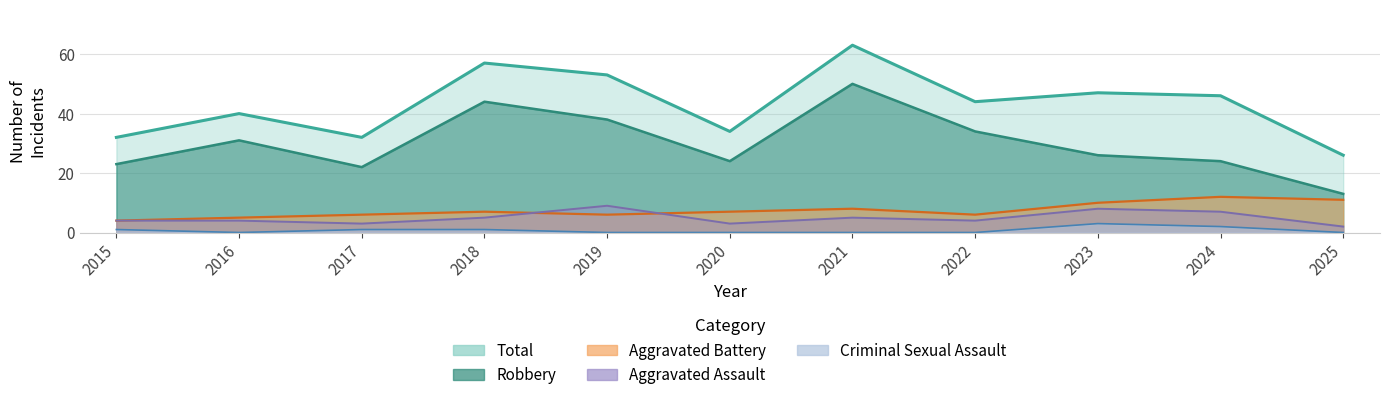

What is the value of the Aggravated Battery point at the 11th from the left?

11